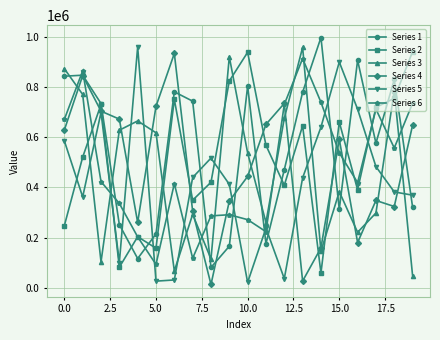

How many data points in Series 3 are less than 537684?

10